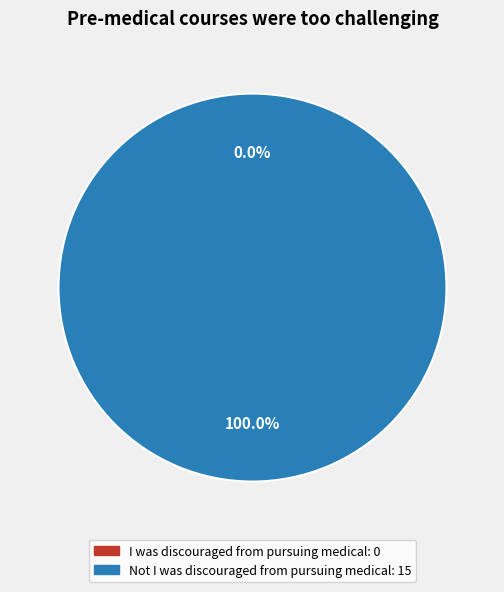

To the nearest percent, what percentage of the pie is Not I was discouraged from pursuing medical?

100%